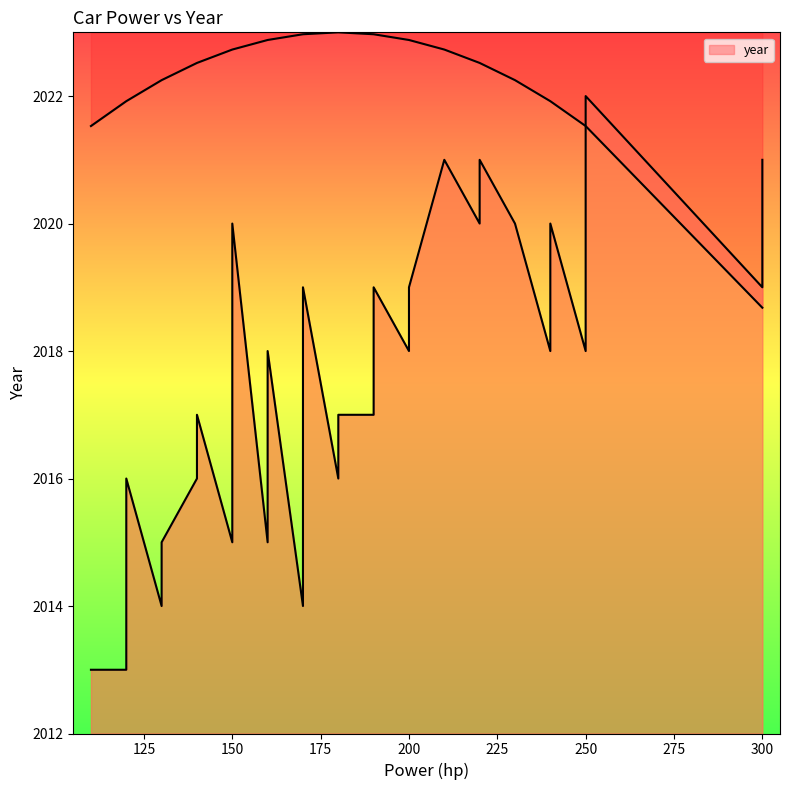

What is the maximum value shown in the chart?

2022